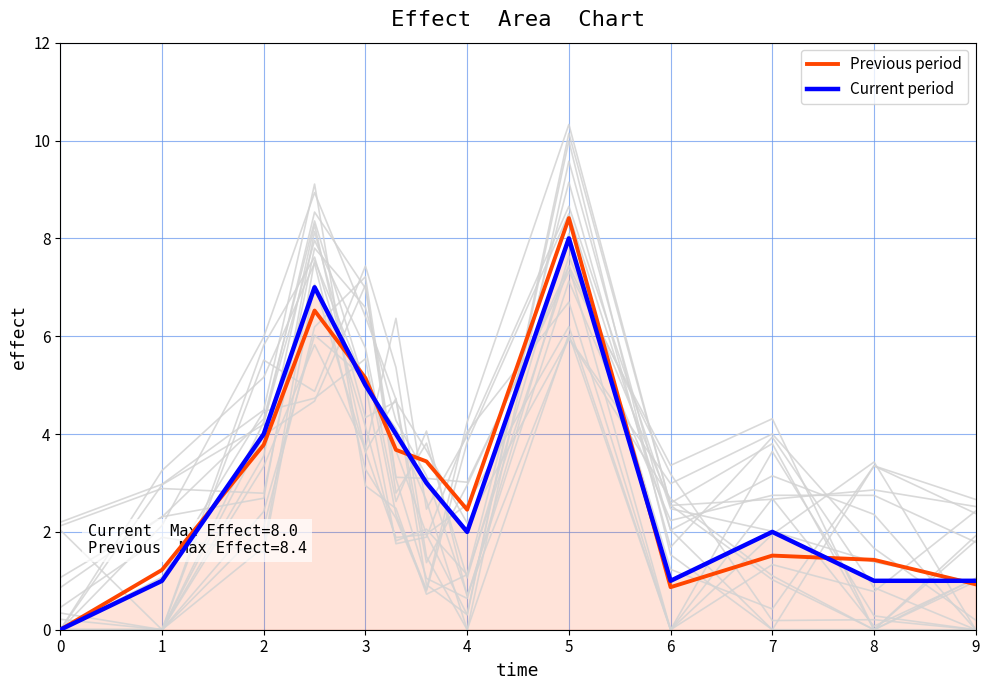

The Previous period series shows 2.0 at 1. True or false?

False